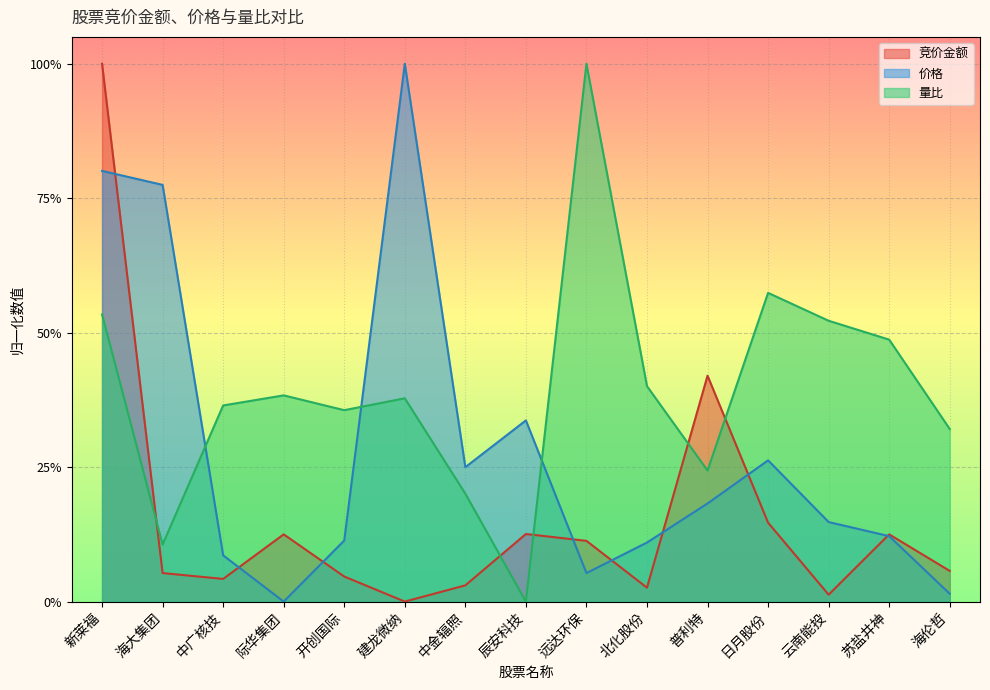

What is the label of the 11th point from the right?

开创国际